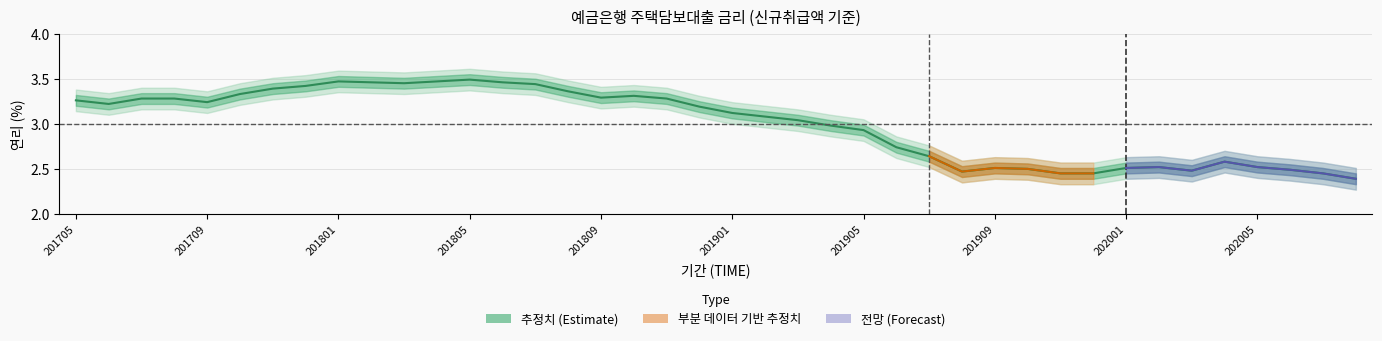

At which category does the chart reach its peak across all series?

201805